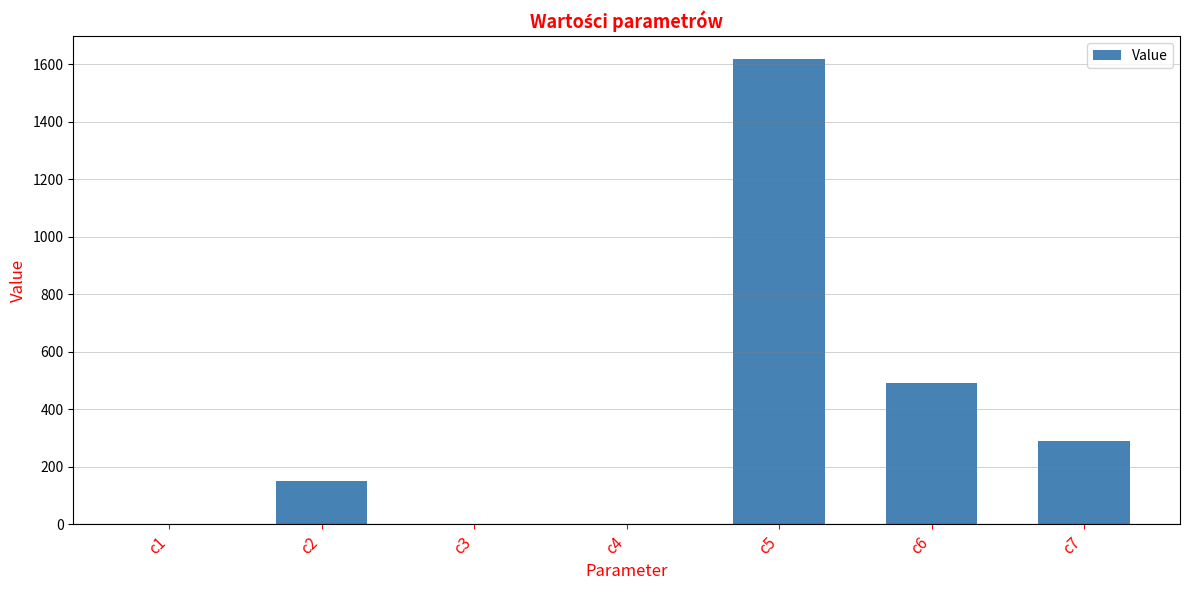

What is the sum of the values at c1 and c2?

151.2